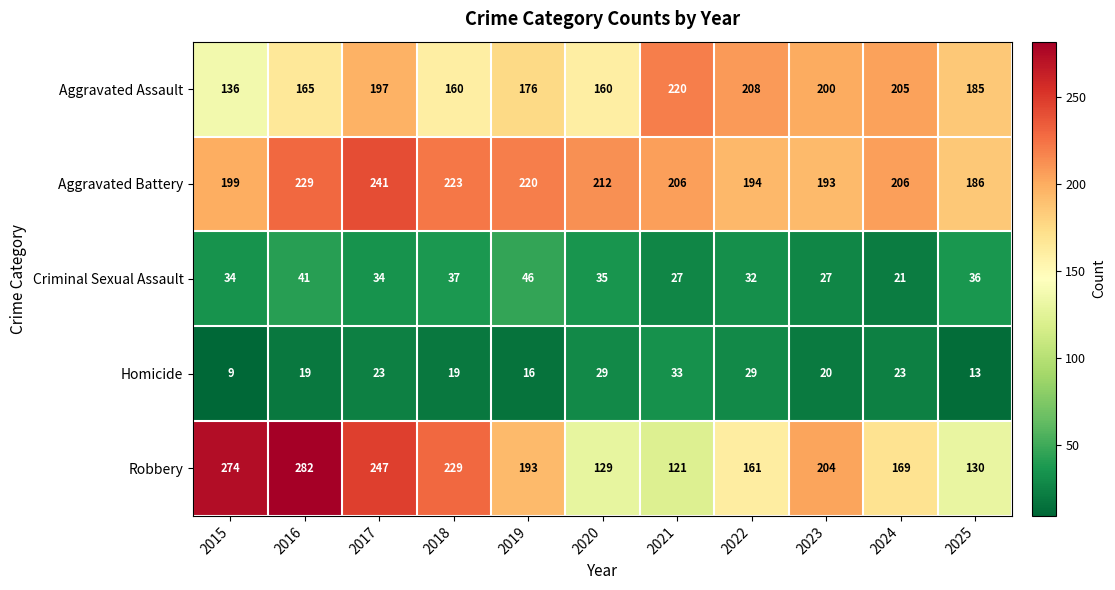

What is the total value across all series at 2021?

607